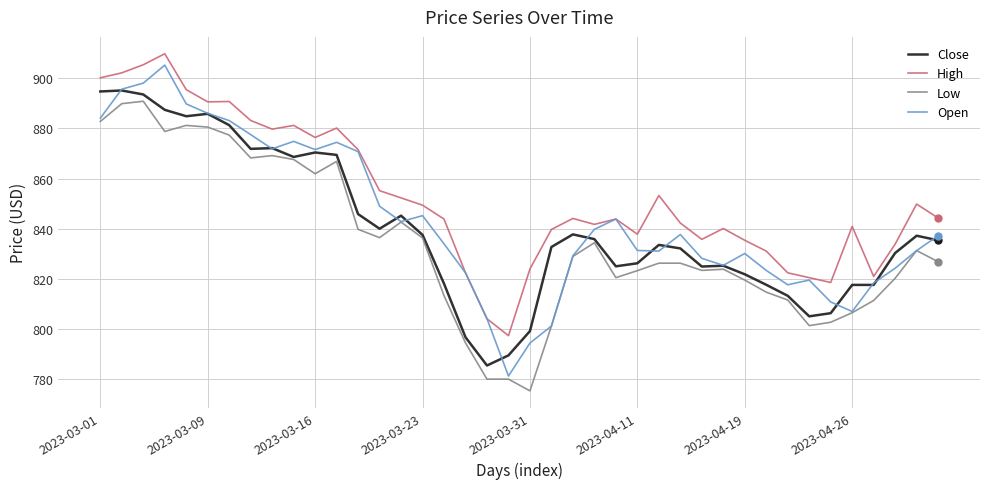

What is the maximum value shown in the chart?

909.8